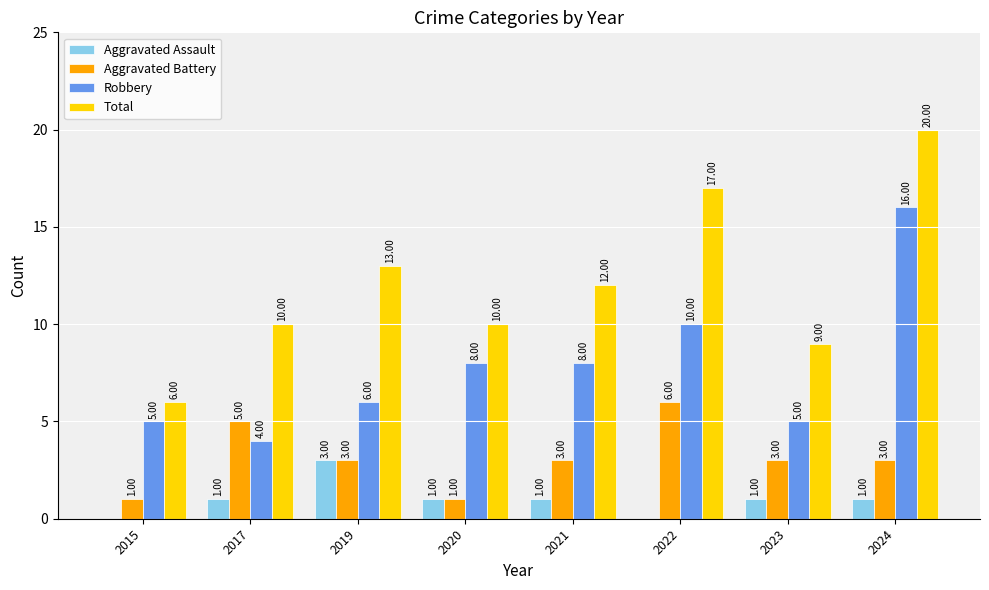

The Total series shows 17 at 2022. True or false?

True